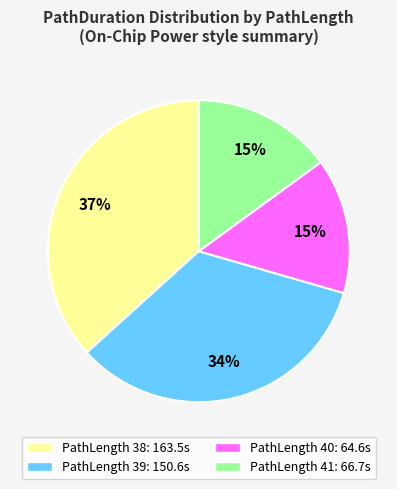

Is there any slice that represents more than half of the pie?

No